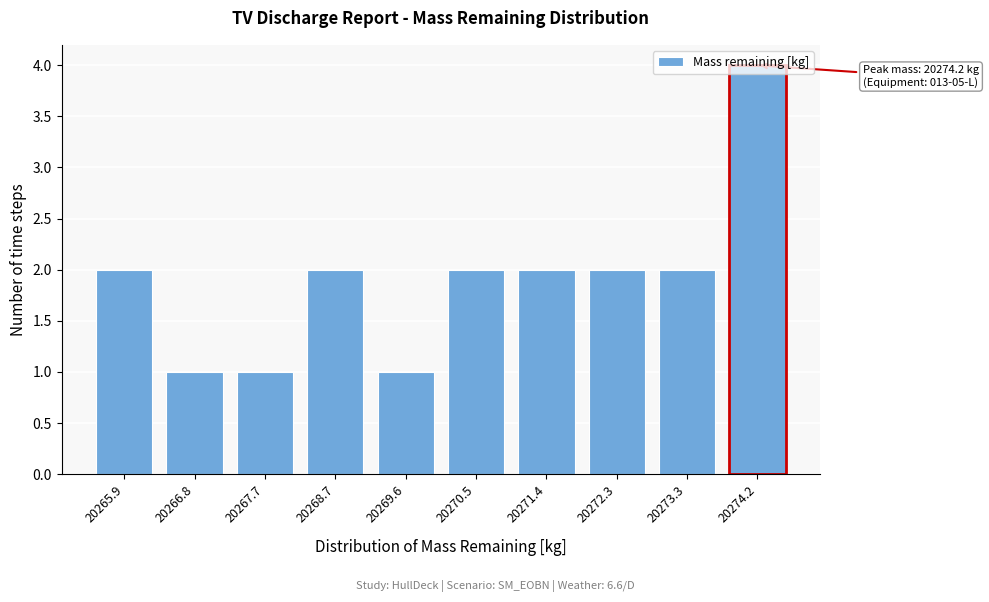

What is the ratio of the value at 20265.9 to the value at 20273.3?

1.0